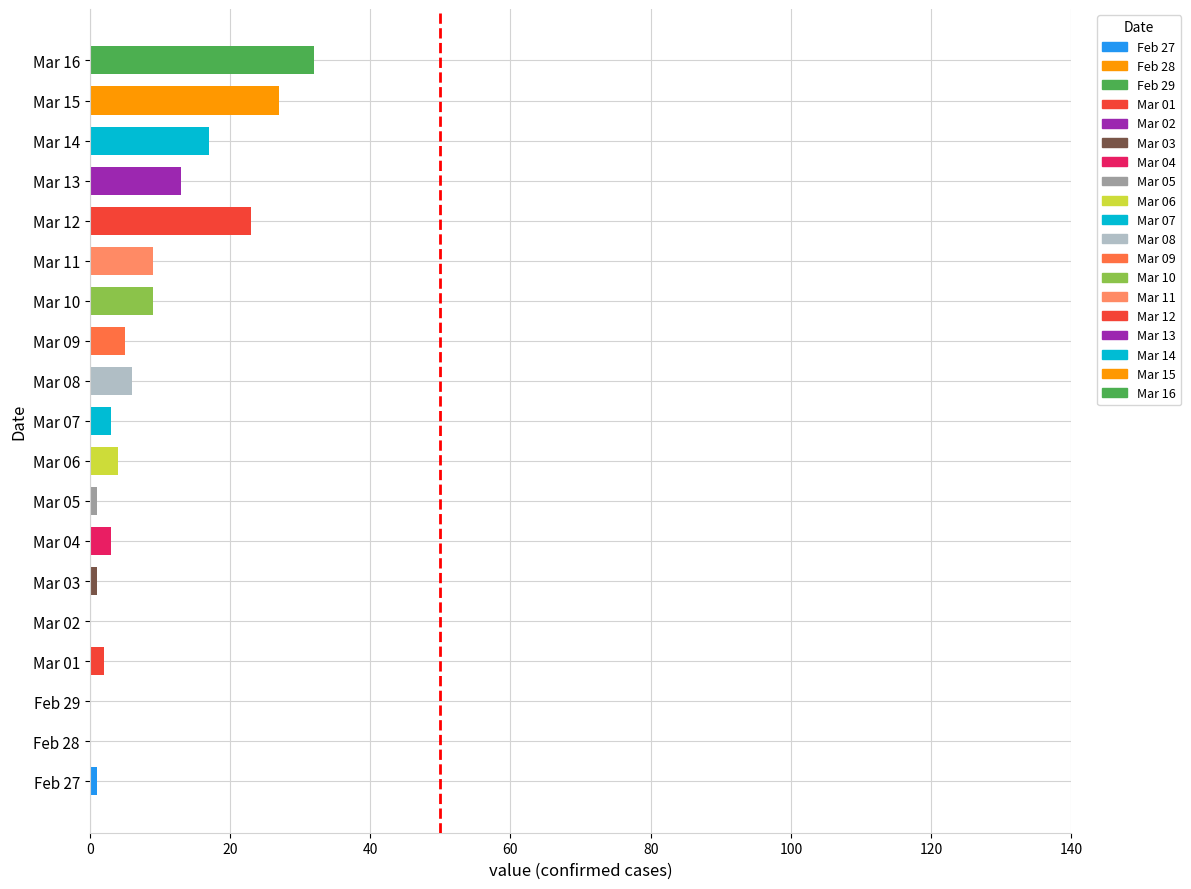

At which category does the chart reach its peak across all series?

Mar 16